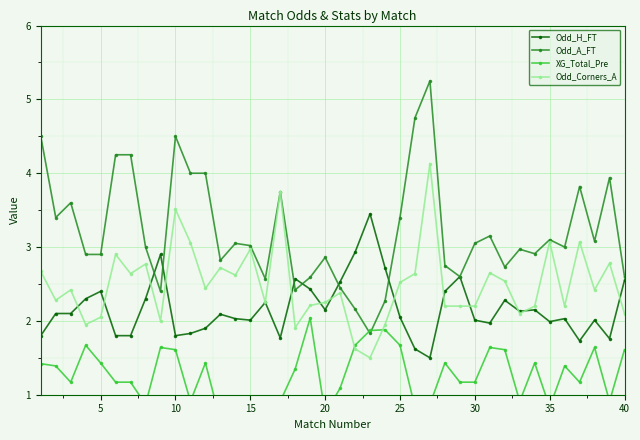

True or false: Odd_A_FT has a value of 3.0 at 30.

True